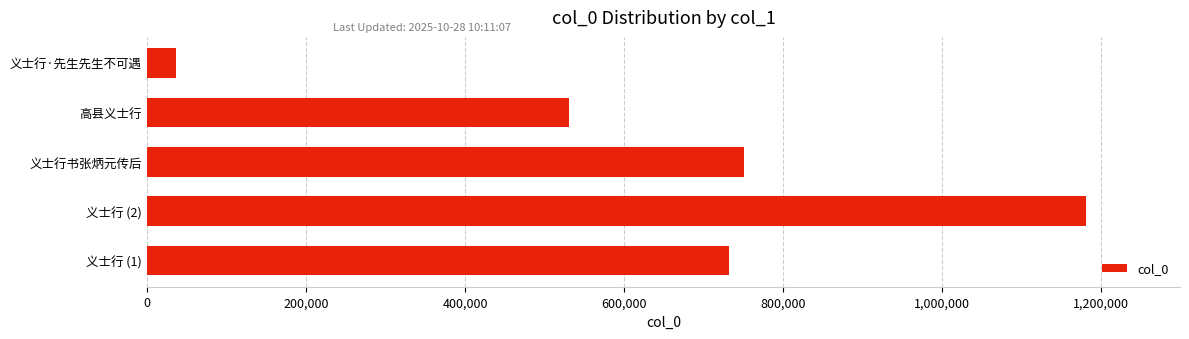

What is the average value?

646349